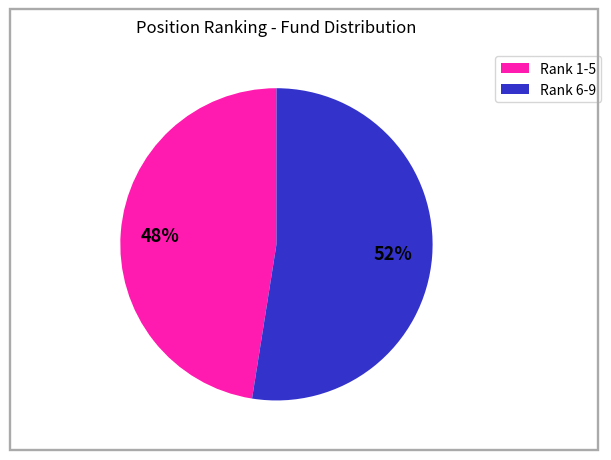

To the nearest percent, what is the average slice percentage?

50%